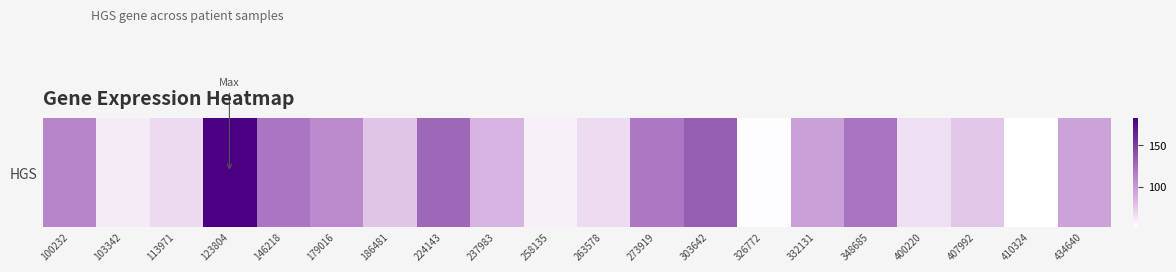

At which label does the data first exceed 94?

100232